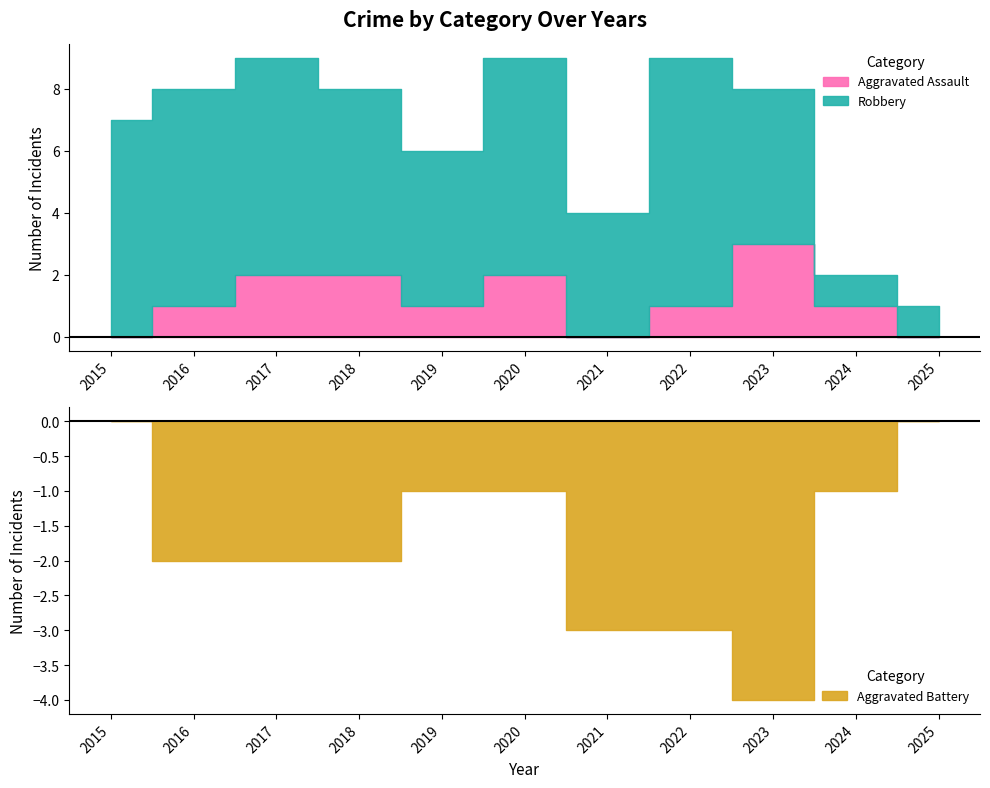

What is the difference between the maximum and second lowest values in the Robbery series?

7